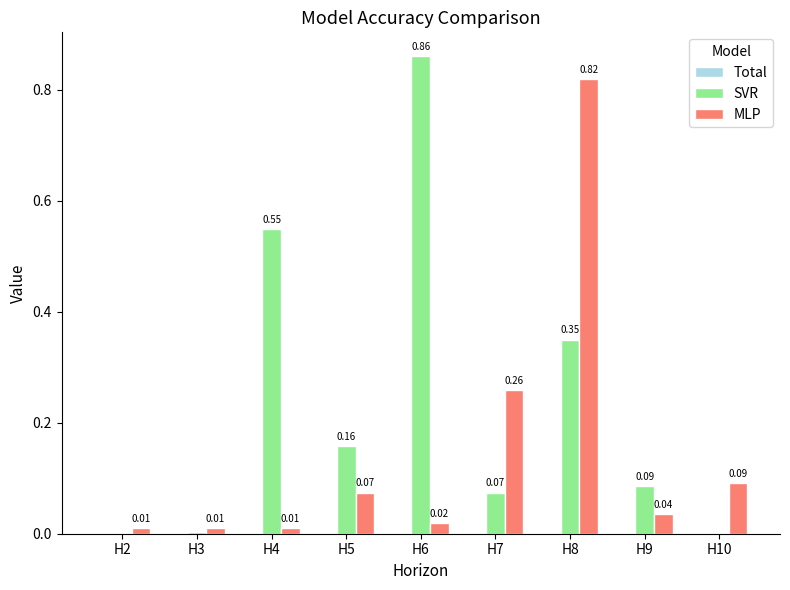

Which series changed the most between H5 and H7?

MLP